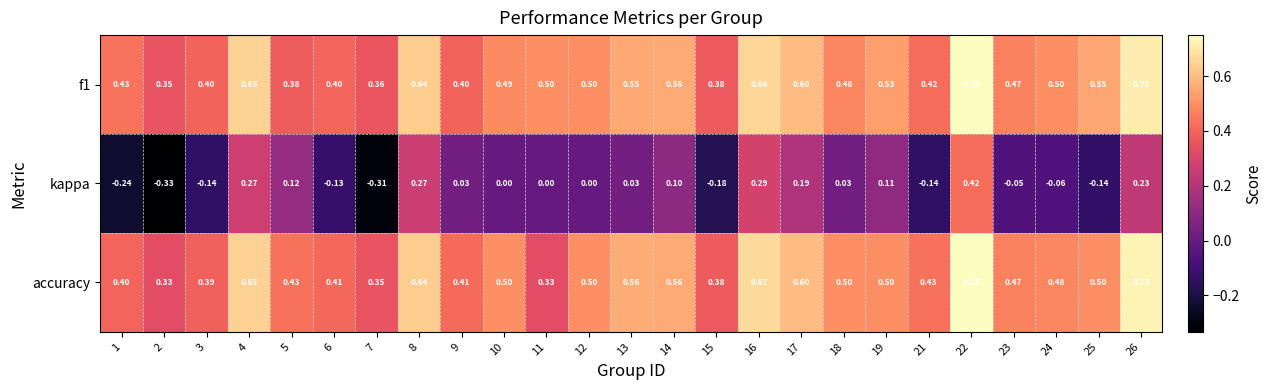

Is the value of f1 at 17 greater than the value of accuracy at 3?

Yes